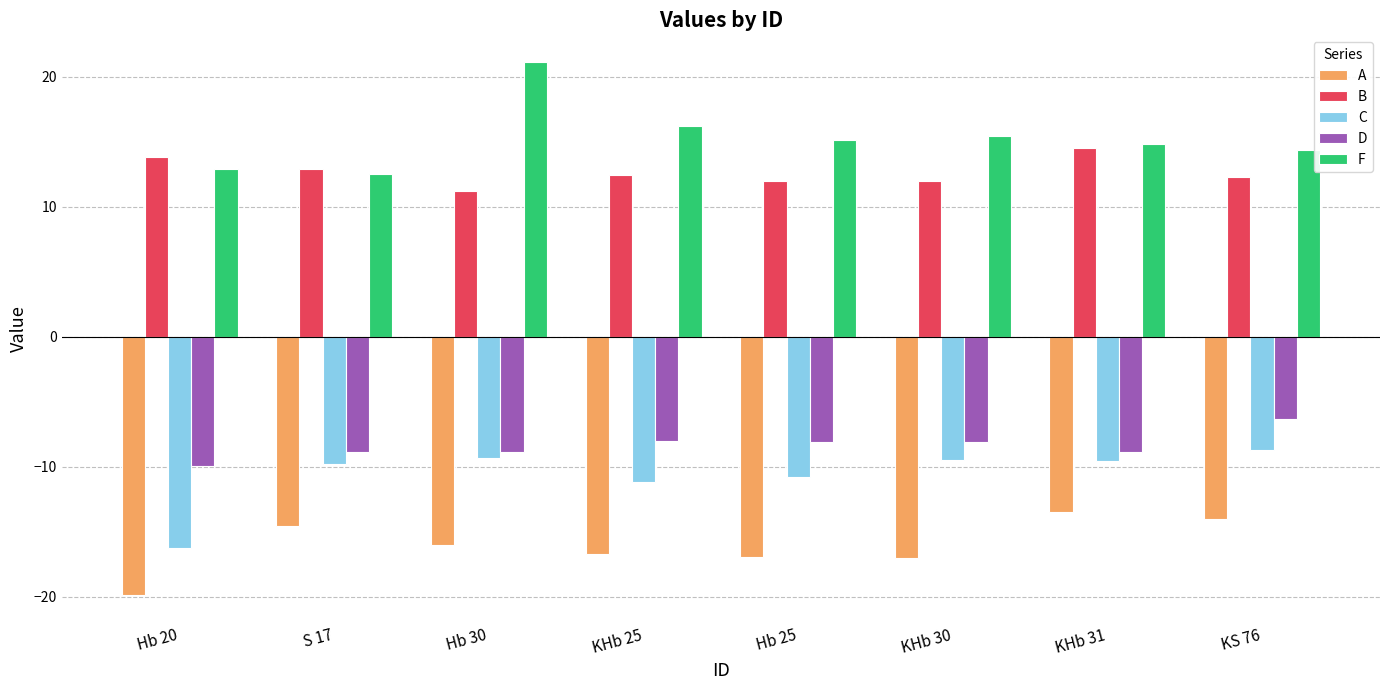

The C series shows -9.8 at S 17. True or false?

True